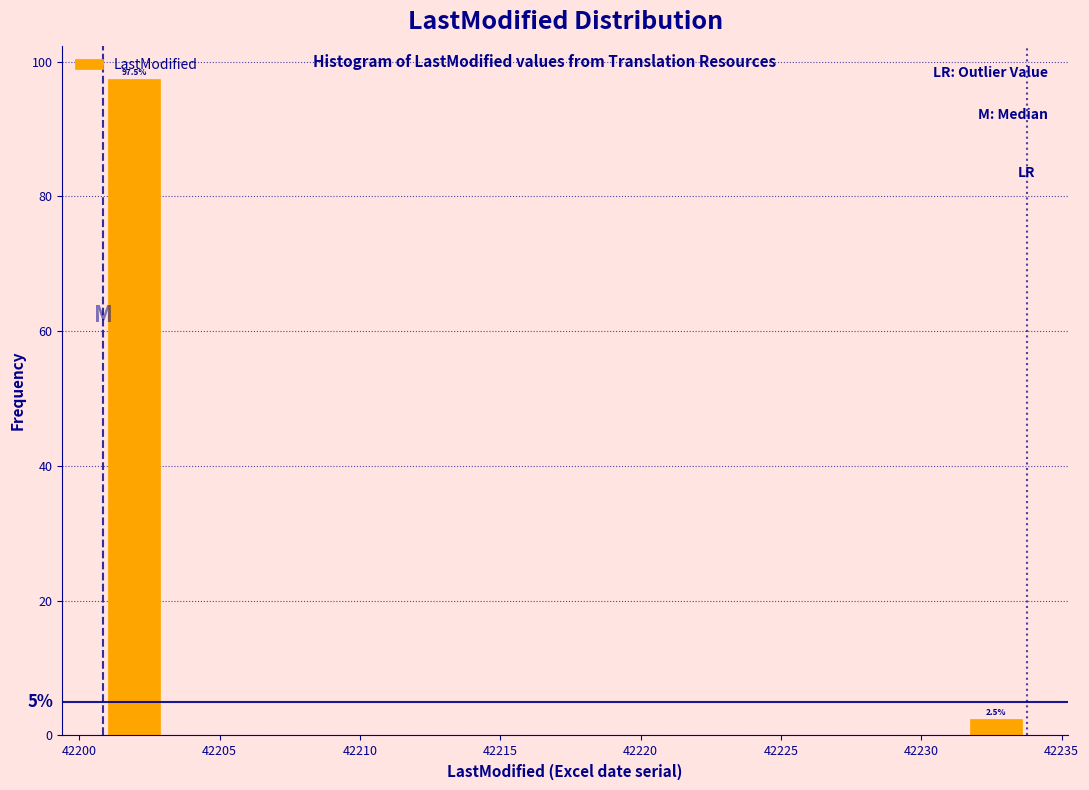

Which range on the x-axis has the tallest bar?

42201.0 to 42203.0